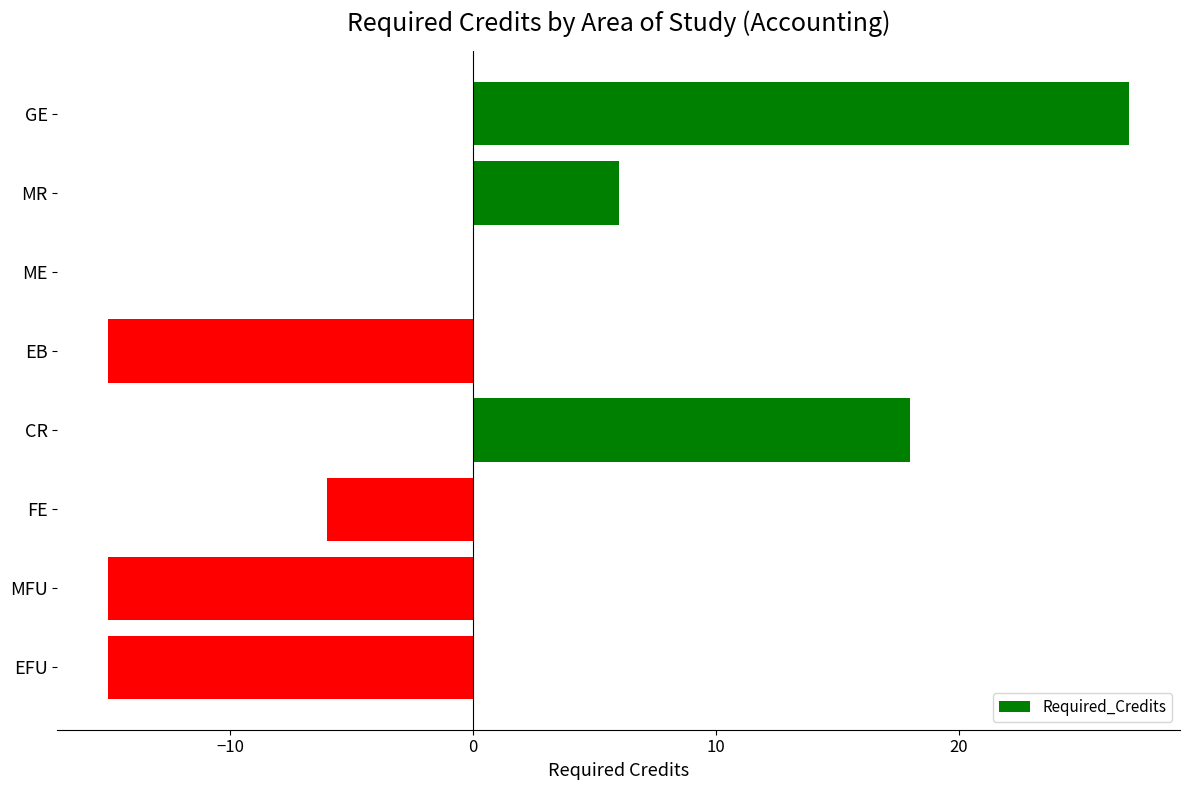

Count the values in the range -15 to 18.

7